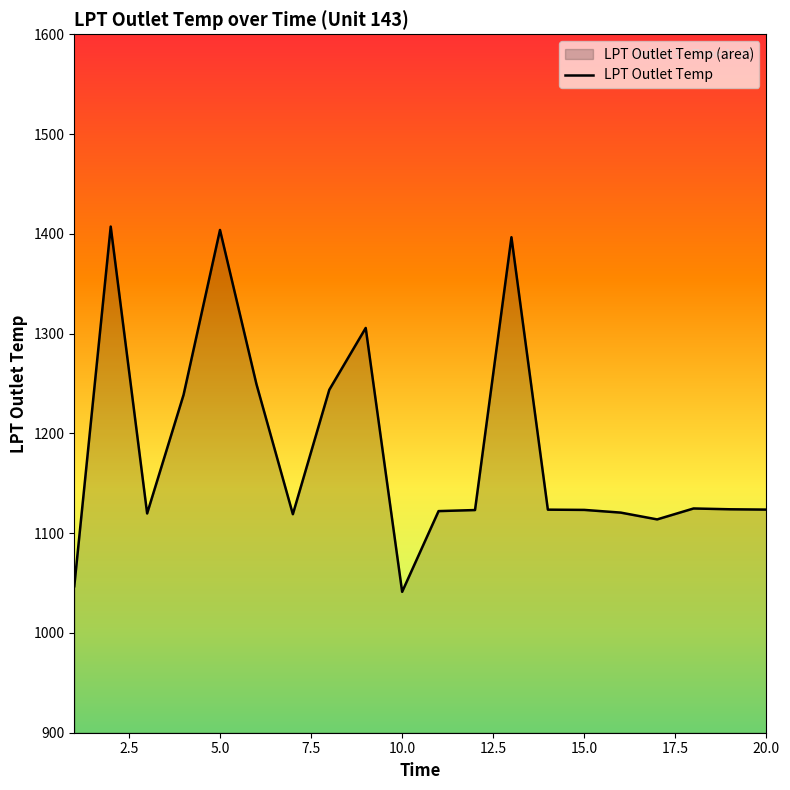

Count the number of values greater than 1123.

13